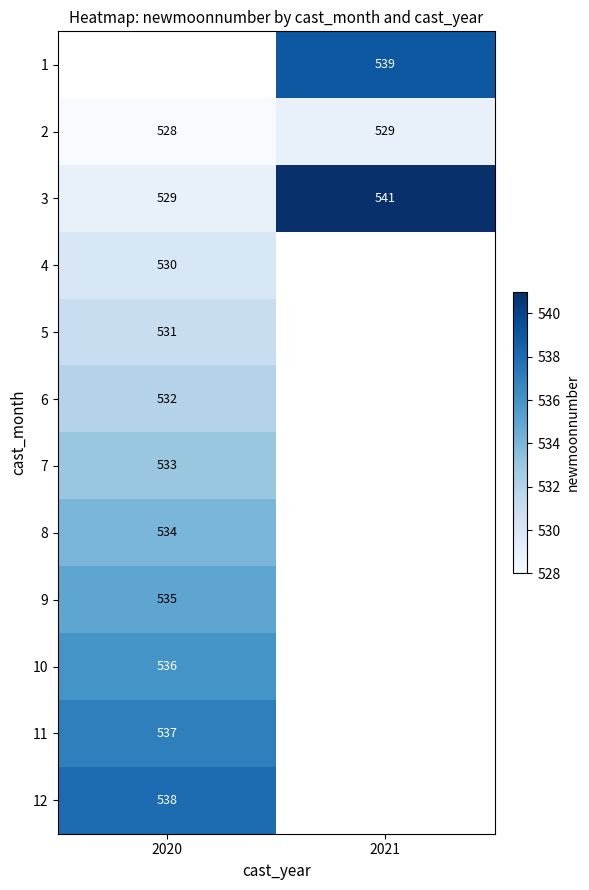

Is it true that 10 equals 536 at 2020?

True